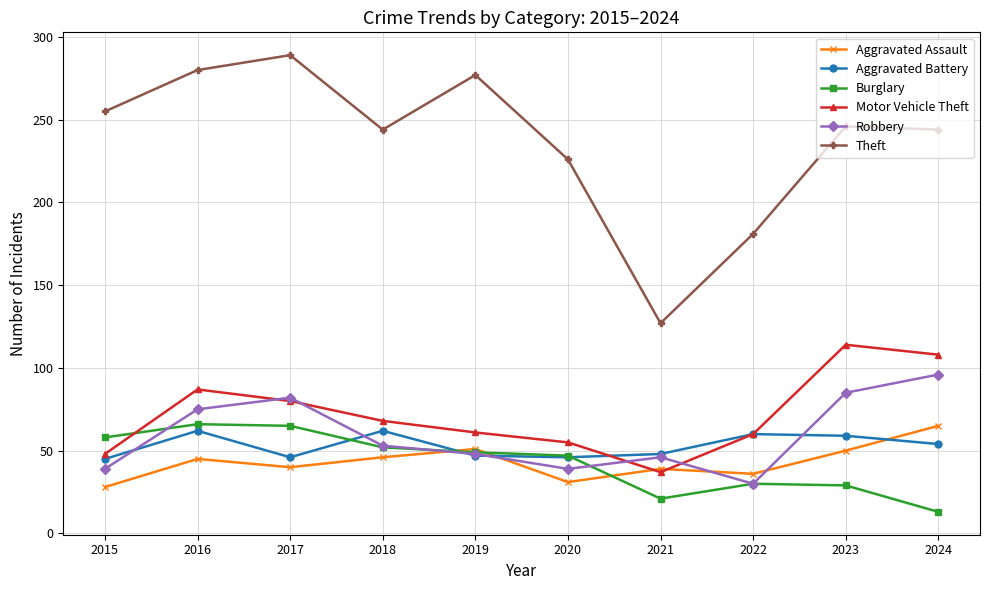

At 2023, list the series in order from smallest to largest.

Burglary, Aggravated Assault, Aggravated Battery, Robbery, Motor Vehicle Theft, Theft